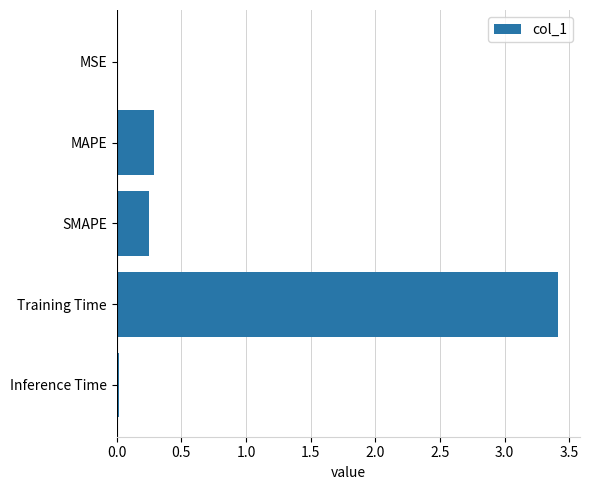

Count the number of data series in this chart.

1